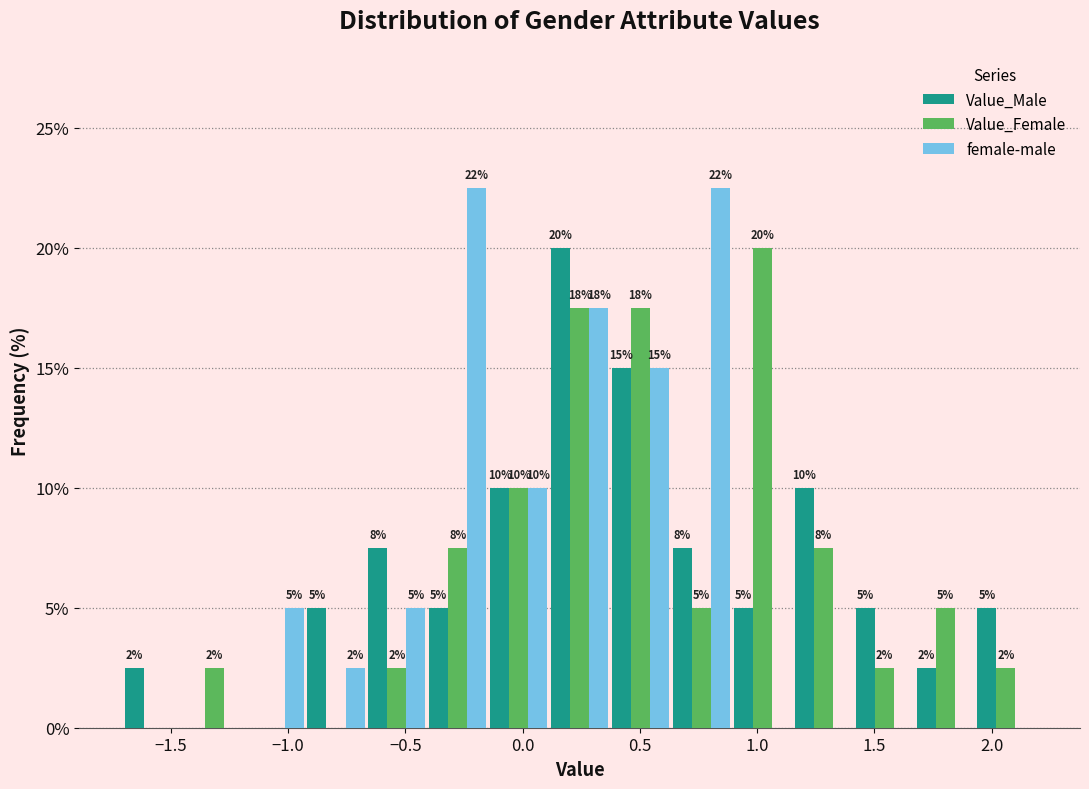

In the Value_Male series, which range on the x-axis has the tallest bar?

0.10 to 0.35